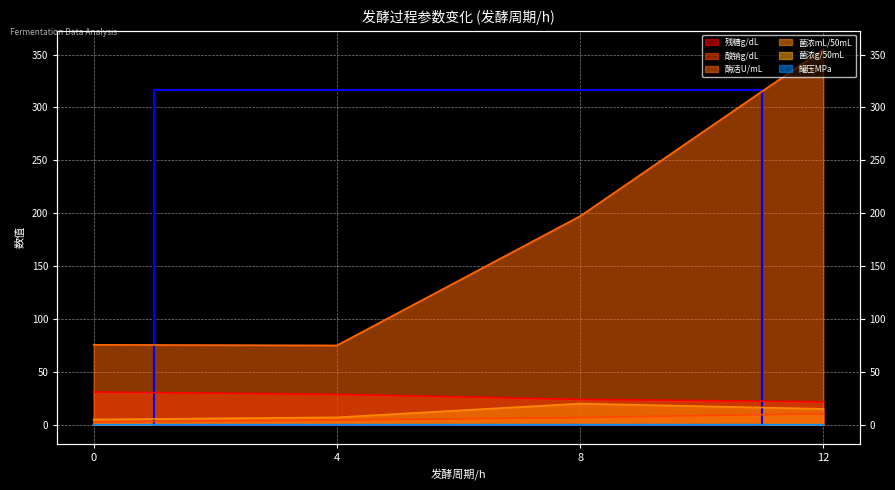

How many lines are shown in the chart?

6